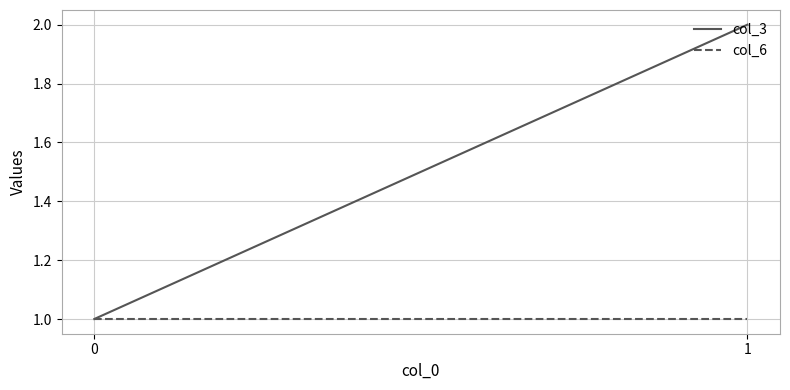

Reading right to left, list all the values displayed in this chart.

col_3: 2	1
col_6: 1	1